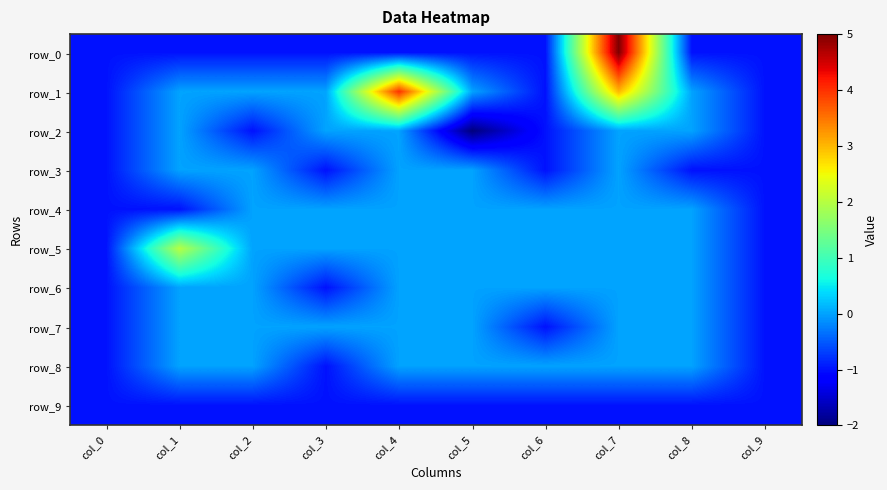

At which category does the chart reach its minimum across all series?

col_5